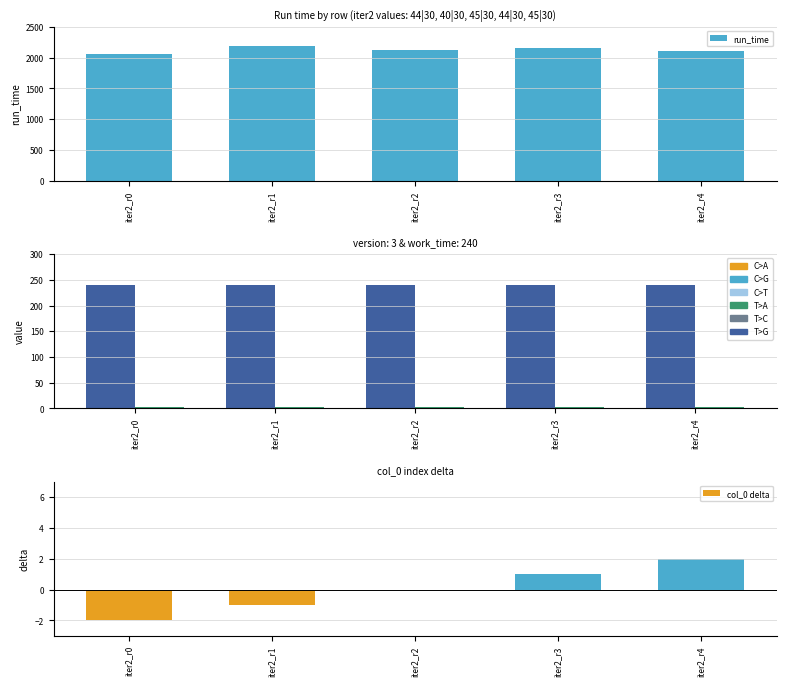

The value of run_time at iter2_r0 is 2064.2. True or false?

True